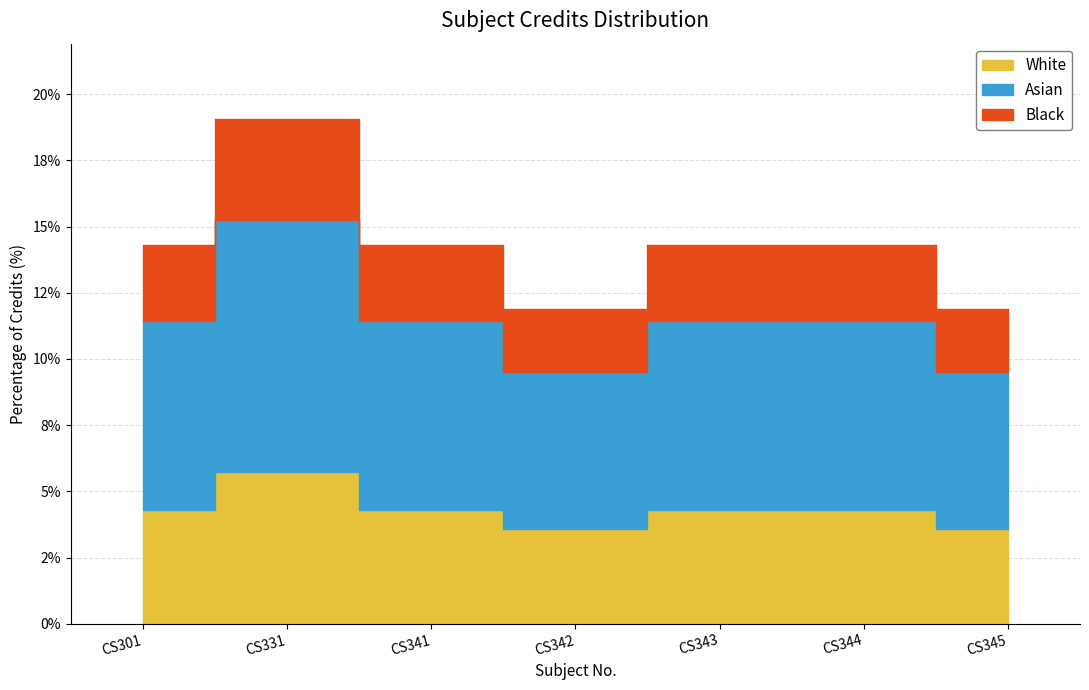

Which label corresponds to the largest value in the chart?

CS331